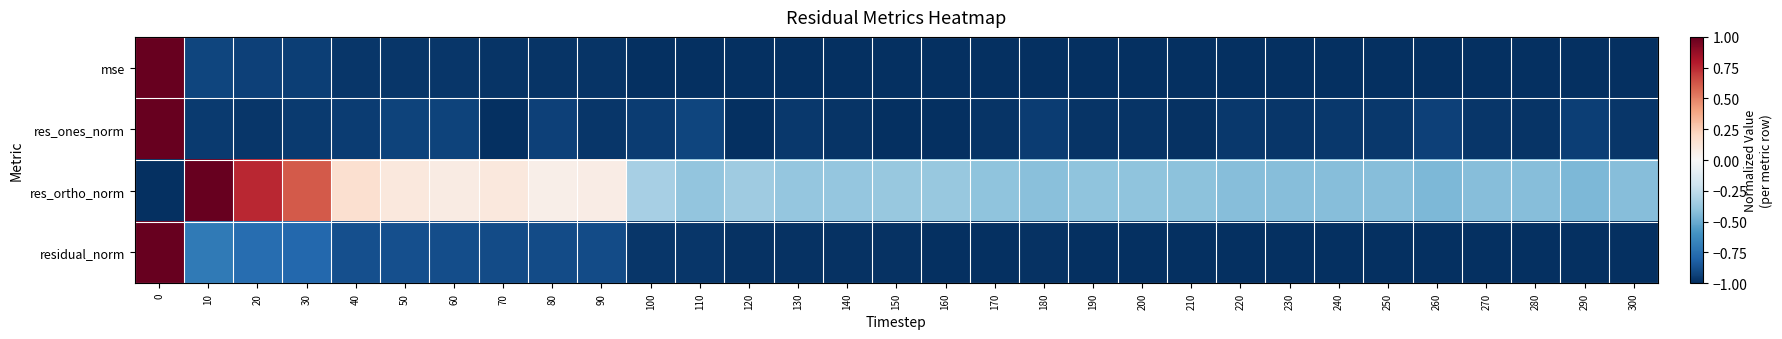

Between 300 and 110, which is larger?

110